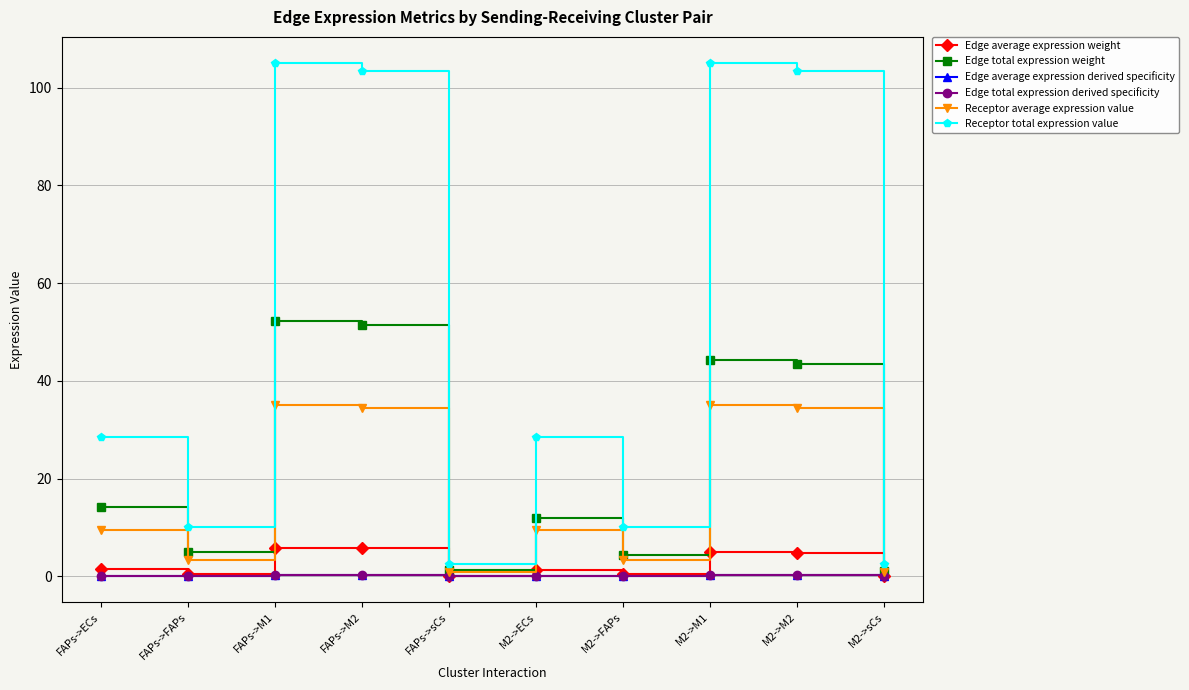

Reading left to right, what are all the values shown in this chart?

Edge average expression weight: FAPs->ECs=1.6	FAPs->FAPs=0.6	FAPs->M1=5.8	FAPs->M2=5.7	FAPs->sCs=0.1	M2->ECs=1.3	M2->FAPs=0.5	M2->M1=4.9	M2->M2=4.8	M2->sCs=0.1
Edge total expression weight: FAPs->ECs=14.2	FAPs->FAPs=5.1	FAPs->M1=52.3	FAPs->M2=51.4	FAPs->sCs=1.2	M2->ECs=12.0	M2->FAPs=4.3	M2->M1=44.3	M2->M2=43.5	M2->sCs=1.1
Edge average expression derived specificity: FAPs->ECs=0.1	FAPs->FAPs=0.0	FAPs->M1=0.2	FAPs->M2=0.2	FAPs->sCs=0.0	M2->ECs=0.1	M2->FAPs=0.0	M2->M1=0.2	M2->M2=0.2	M2->sCs=0.0
Edge total expression derived specificity: FAPs->ECs=0.1	FAPs->FAPs=0.0	FAPs->M1=0.2	FAPs->M2=0.2	FAPs->sCs=0.0	M2->ECs=0.1	M2->FAPs=0.0	M2->M1=0.2	M2->M2=0.2	M2->sCs=0.0
Receptor average expression value: FAPs->ECs=9.5	FAPs->FAPs=3.4	FAPs->M1=35.0	FAPs->M2=34.4	FAPs->sCs=0.8	M2->ECs=9.5	M2->FAPs=3.4	M2->M1=35.0	M2->M2=34.4	M2->sCs=0.8
Receptor total expression value: FAPs->ECs=28.6	FAPs->FAPs=10.2	FAPs->M1=105.1	FAPs->M2=103.3	FAPs->sCs=2.5	M2->ECs=28.6	M2->FAPs=10.2	M2->M1=105.1	M2->M2=103.3	M2->sCs=2.5